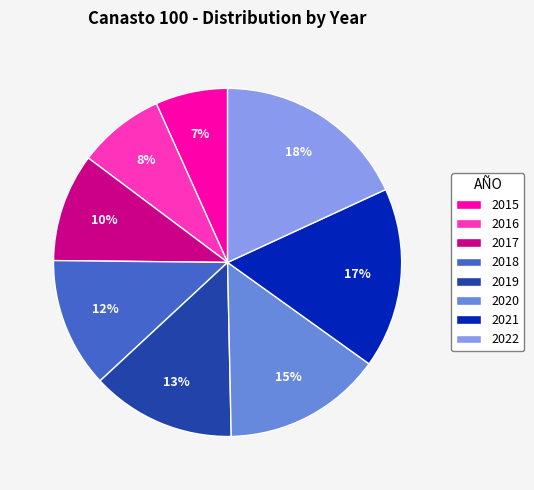

Do 2019 and 2016 together represent more than half of the pie?

No